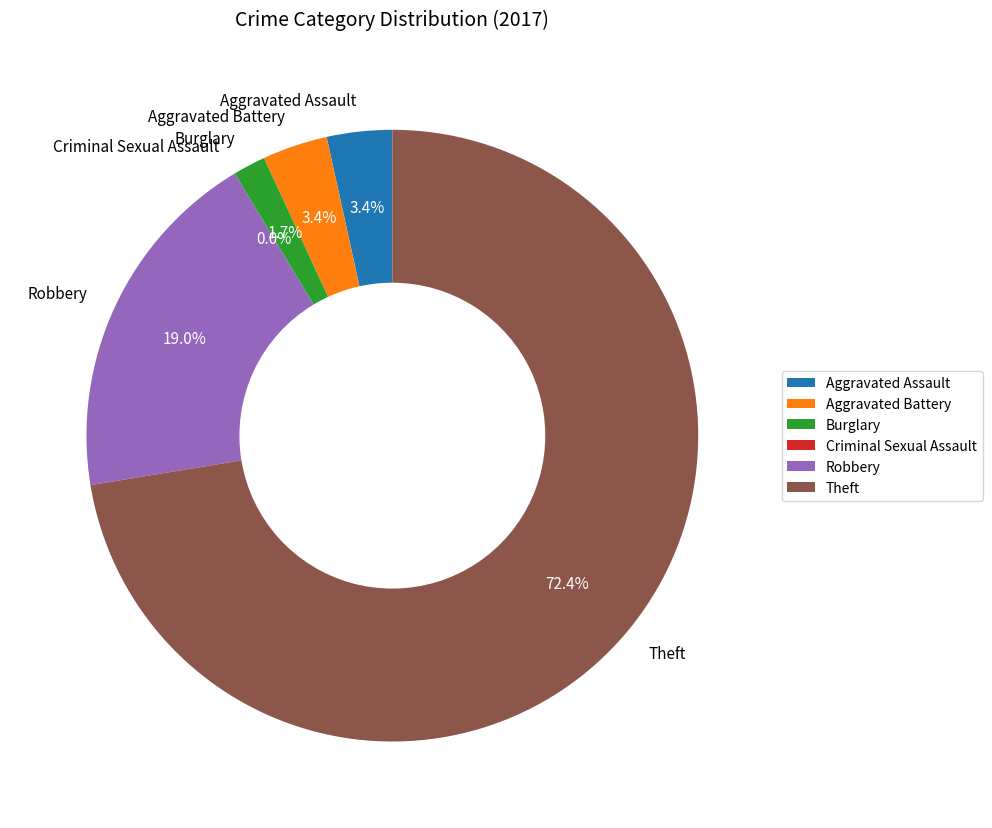

Rank the categories by value from highest to lowest.

Theft, Robbery, Aggravated Assault, Aggravated Battery, Burglary, Criminal Sexual Assault